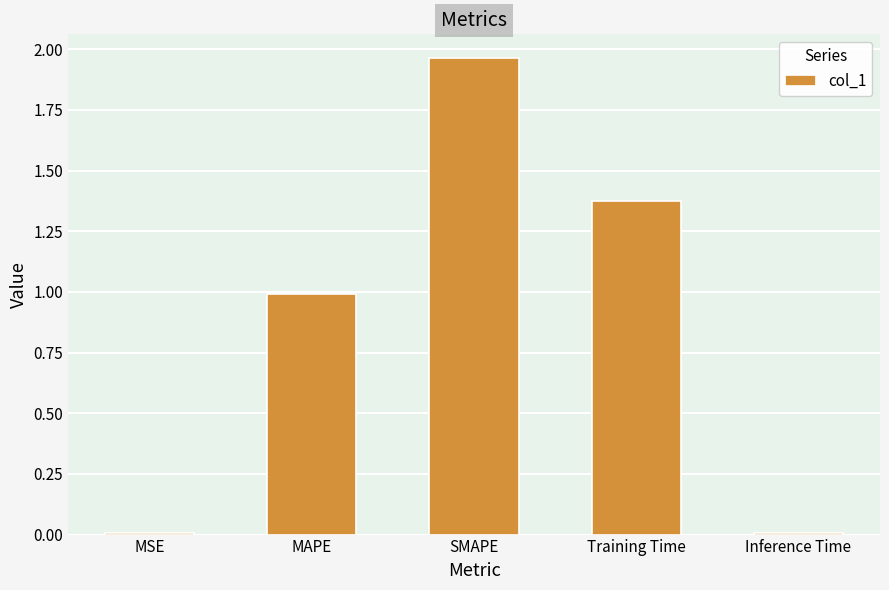

The chart shows a value of 0.0 at MSE. True or false?

True